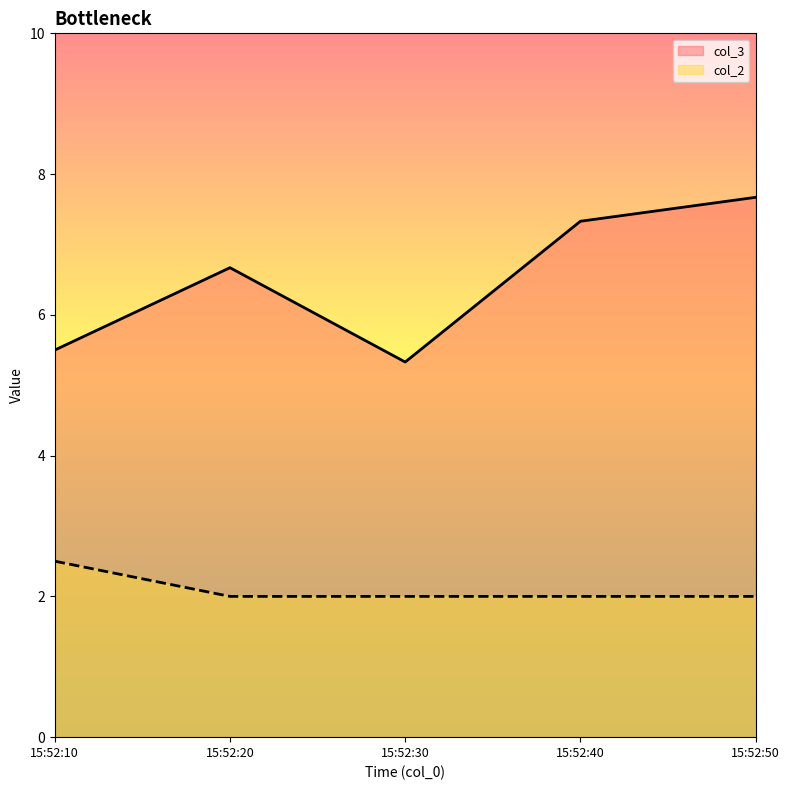

Read the col_3 value at 15:52:10.

5.5